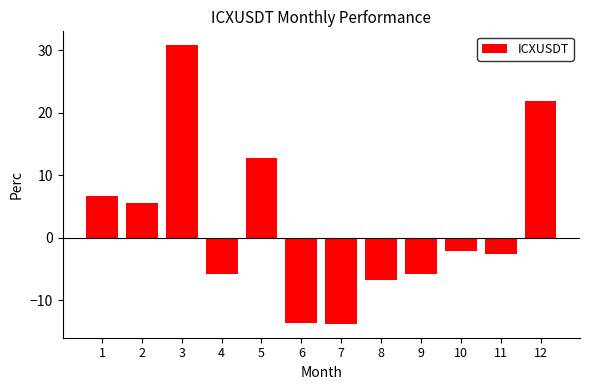

What is the change in value from 7 to 9?

+8.0